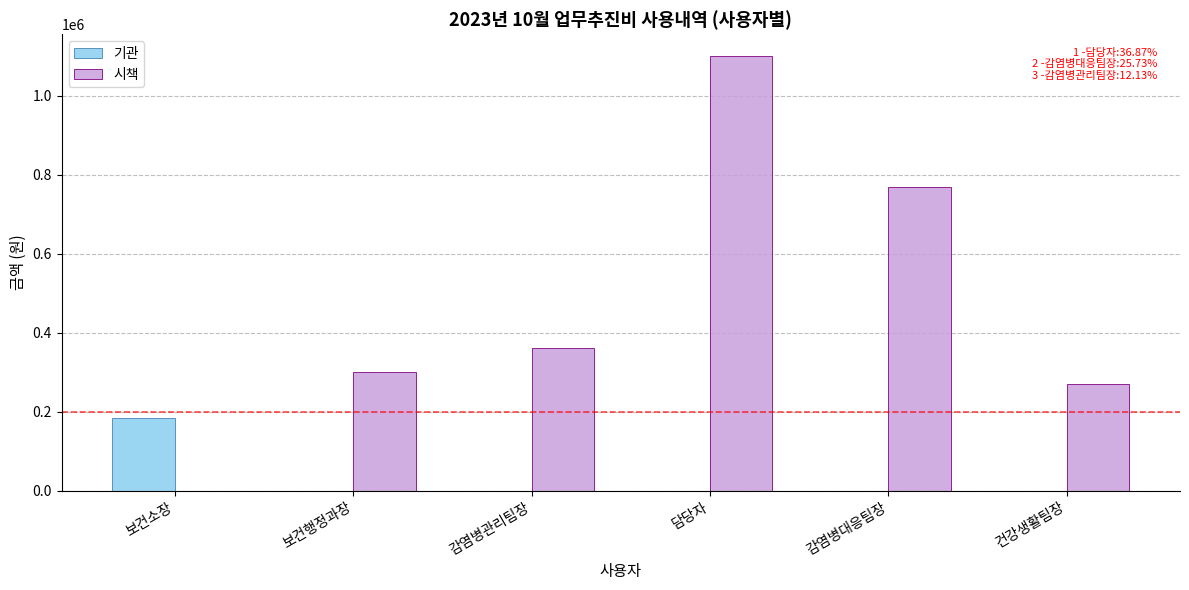

How many data points does each series have?

6